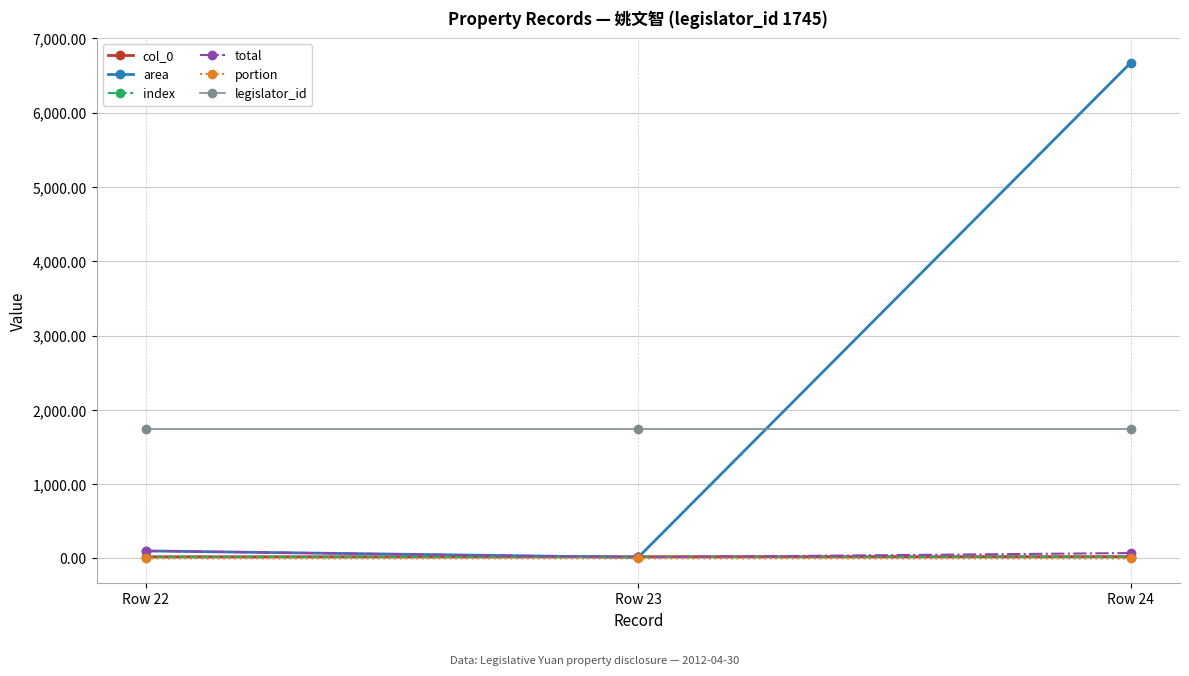

Which series has the largest total across all categories?

area